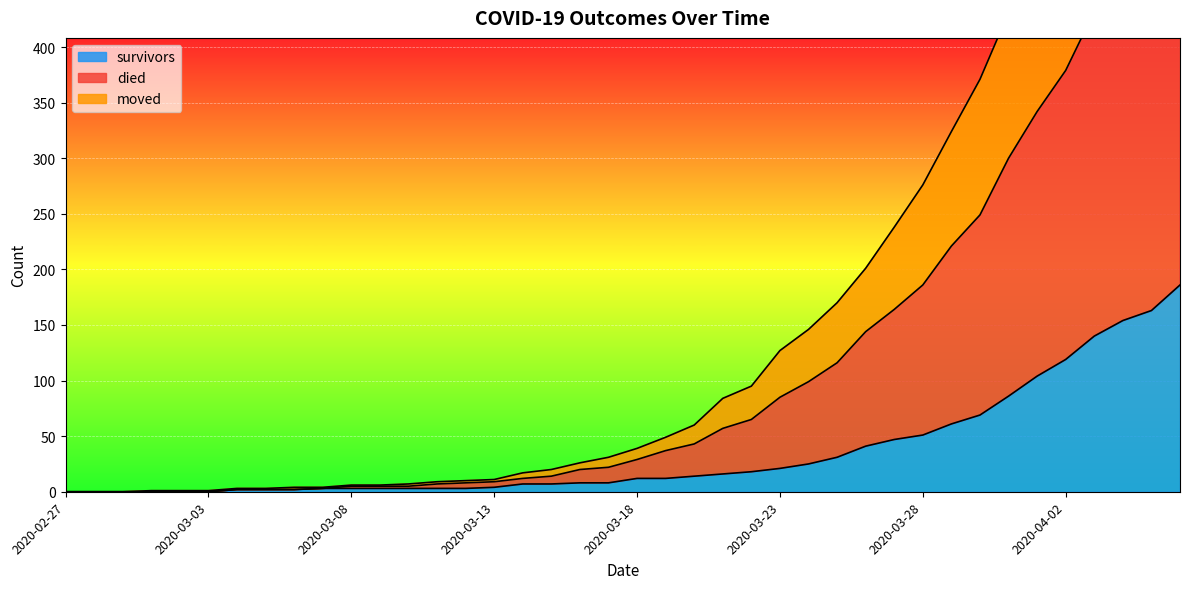

List the series in order of their peak value, lowest first.

survivors, moved, died